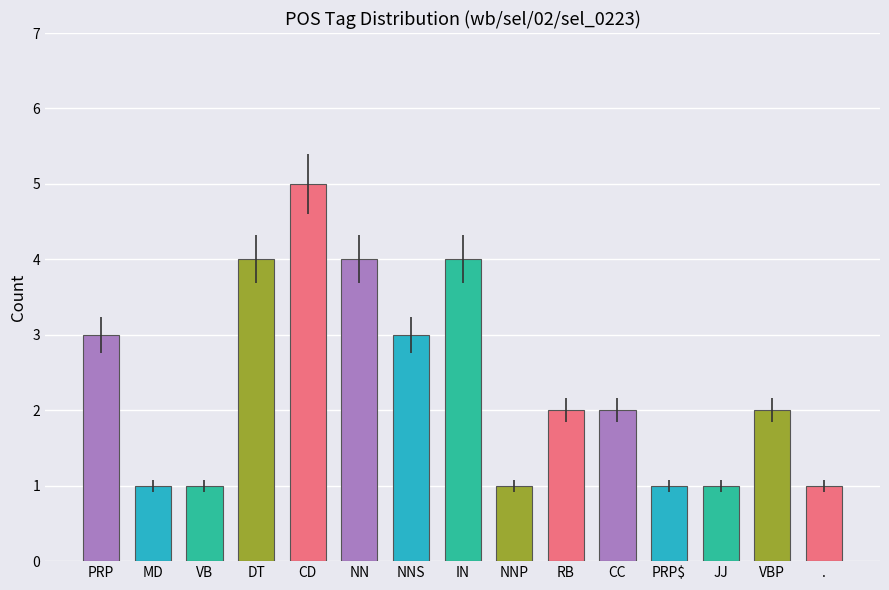

What is the sum of the values at RB and .?

3